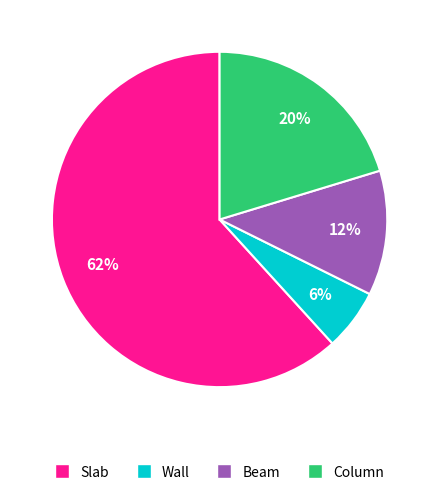

Rank the categories by value from lowest to highest.

Wall, Beam, Column, Slab